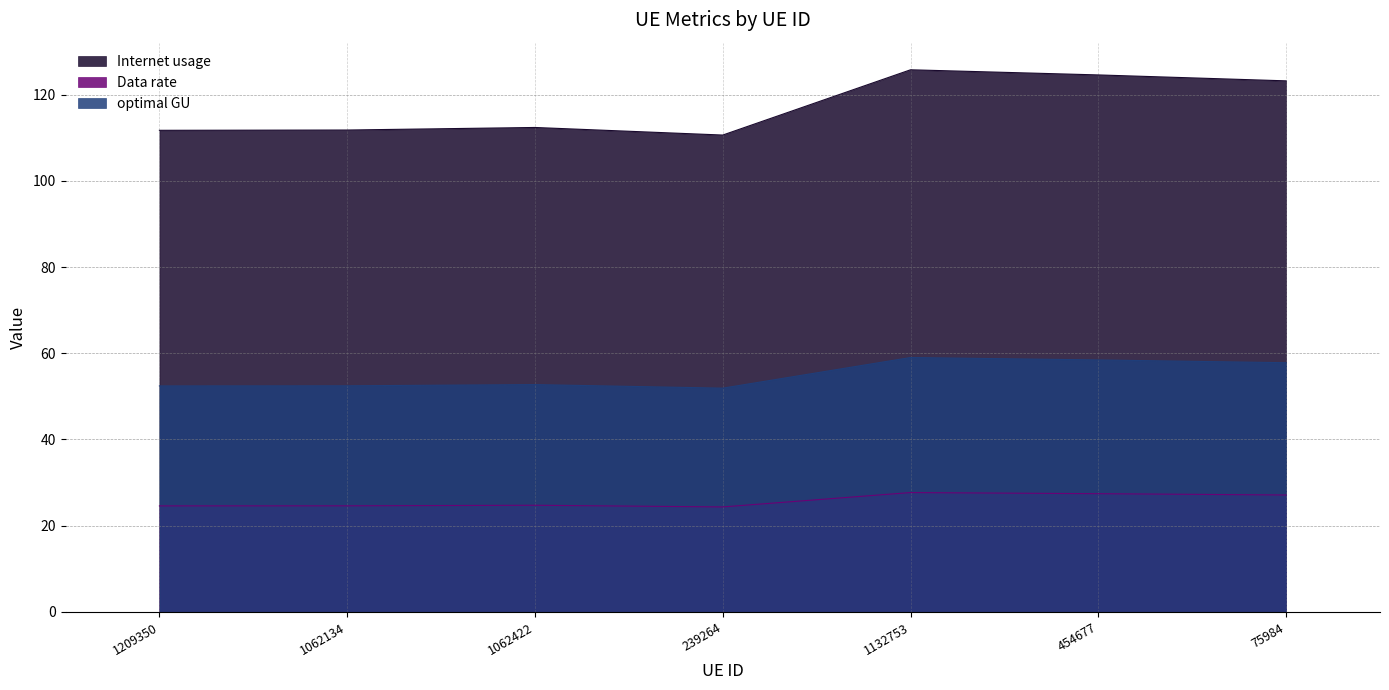

Which category has the lowest value across all series?

239264